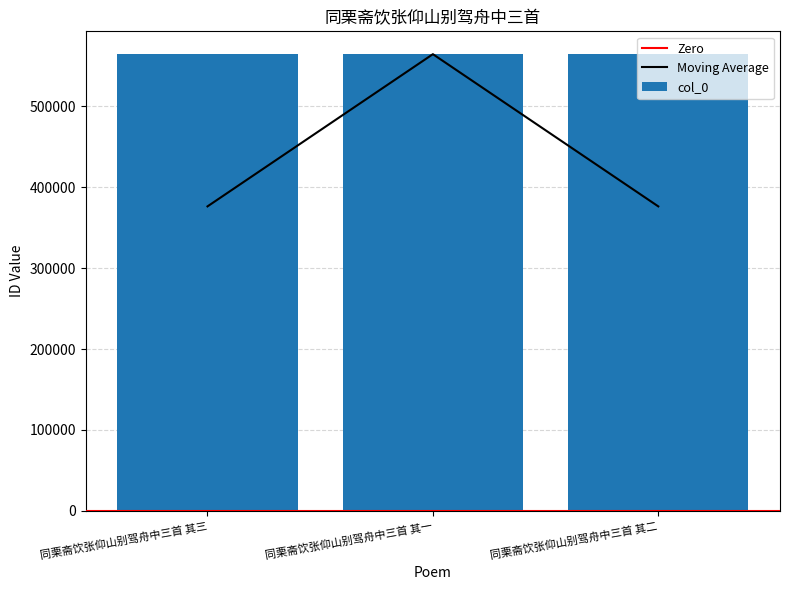

True or false: the data shows 564379 at 同栗斋饮张仰山别驾舟中三首 其二.

True